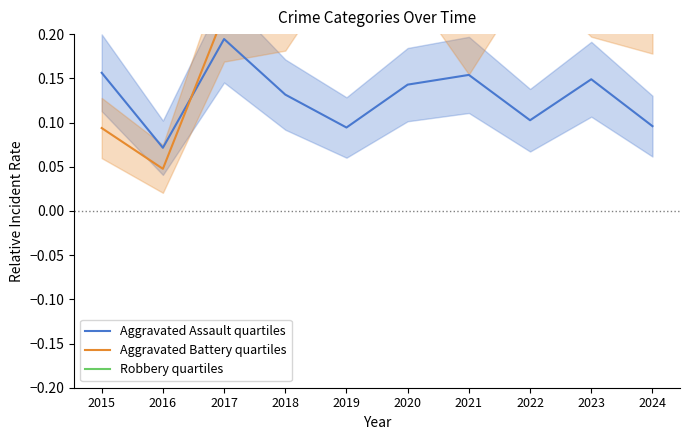

Does the chart have visible grid lines?

No